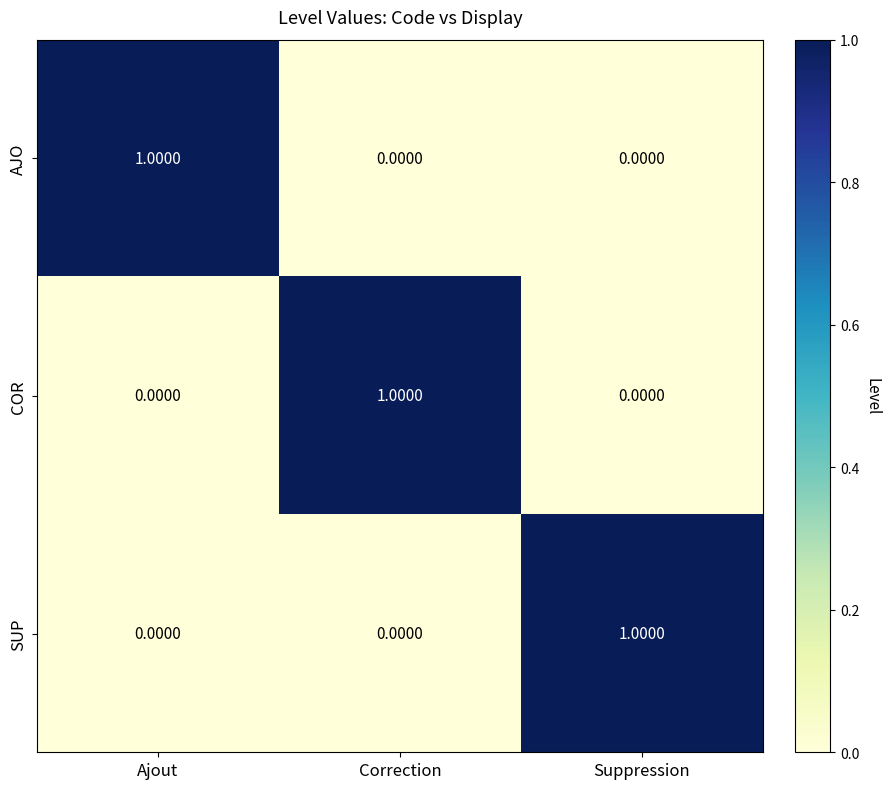

At how many categories does at least one series exceed 0?

3